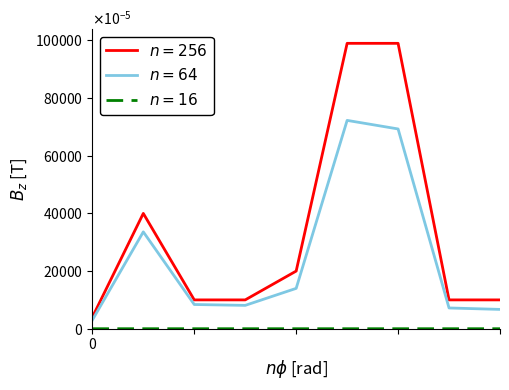

Is this an area chart (filled region under the line)?

No